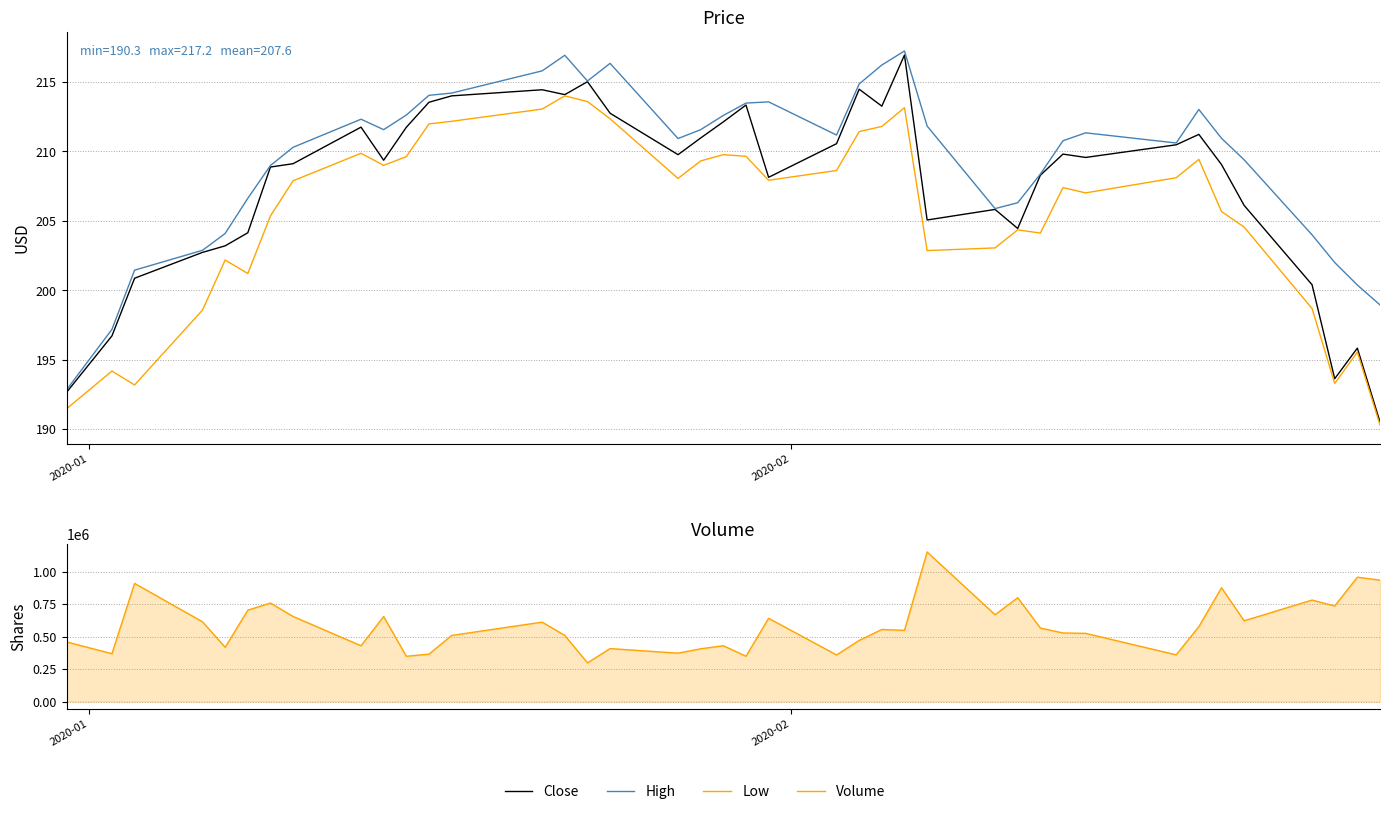

How many interior local valleys does the Close series have?

9